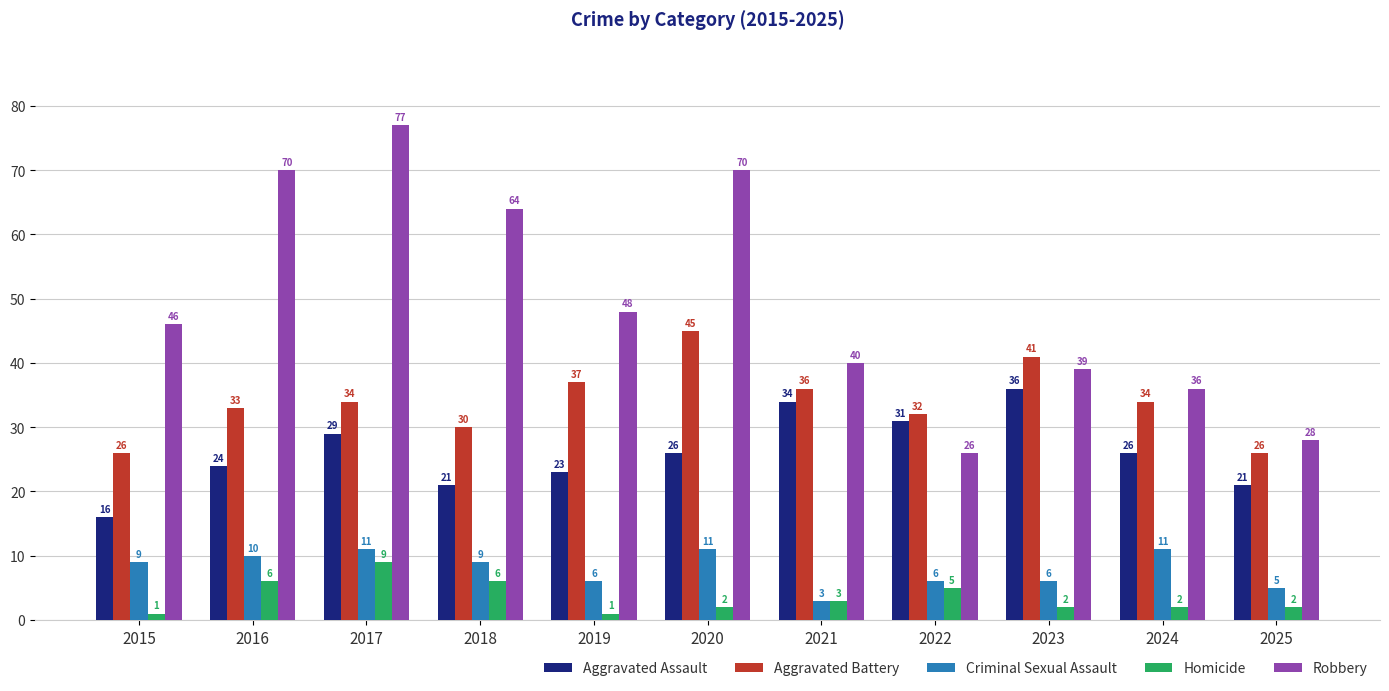

What is the sum of the Homicide values at 2016 and 2018?

12